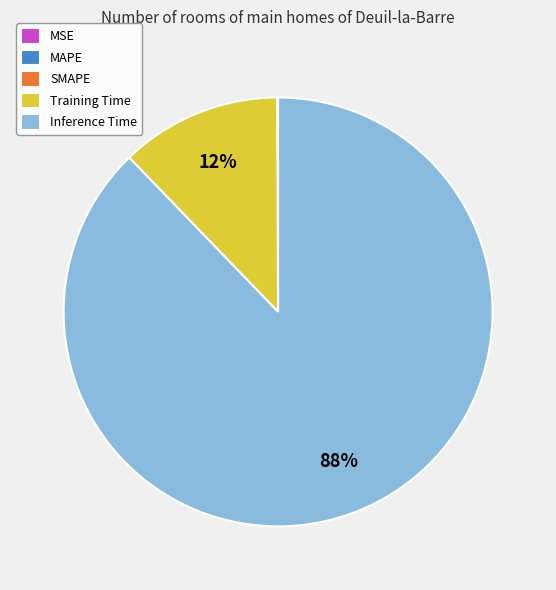

To the nearest percent, what is the average slice percentage?

20%